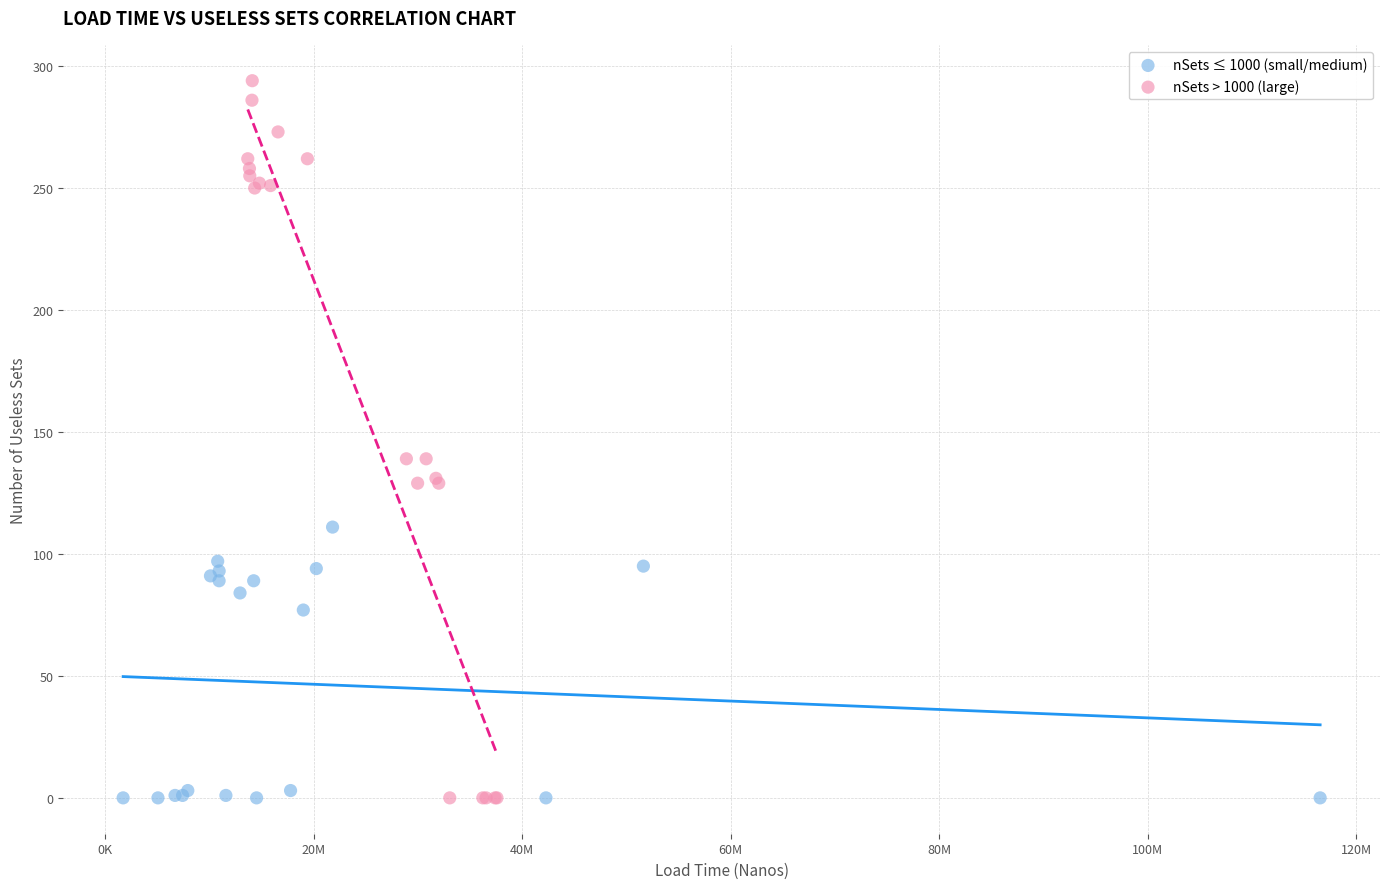

Which series reaches the maximum Y coordinate?

nSets > 1000 (large)